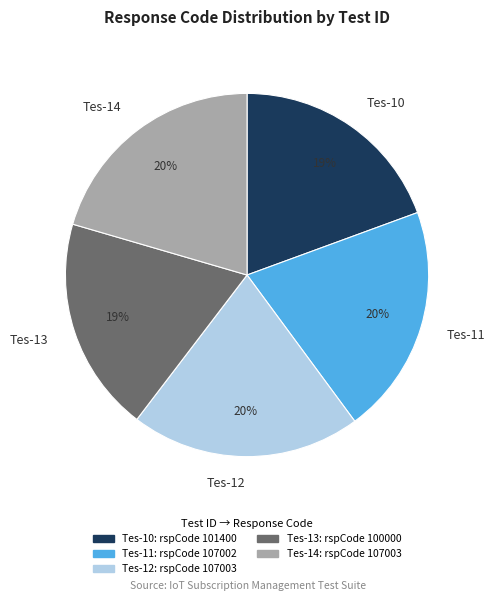

Does any single category account for the majority?

No